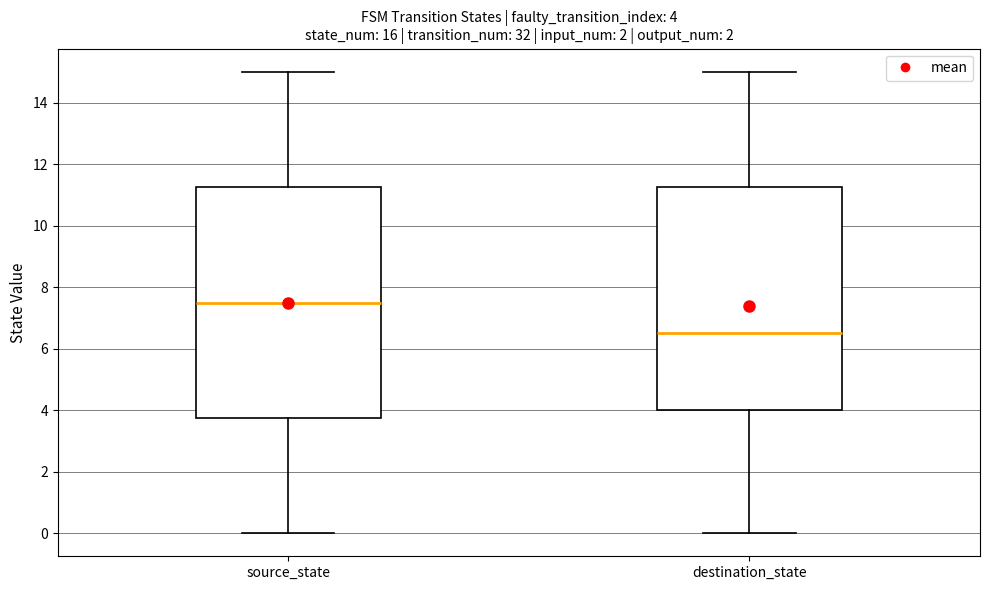

Comparing the boxes themselves (not the whiskers), which one is the tallest?

source_state